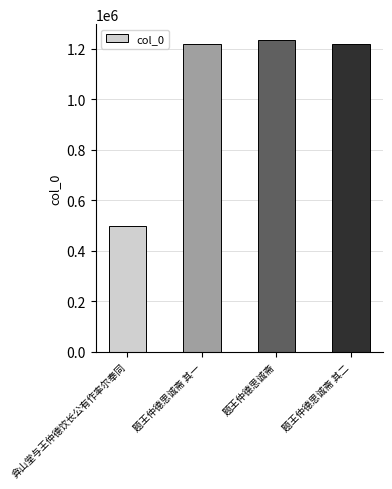

Is it true that the value at 题王仲德思诚斋 is 1235565?

True